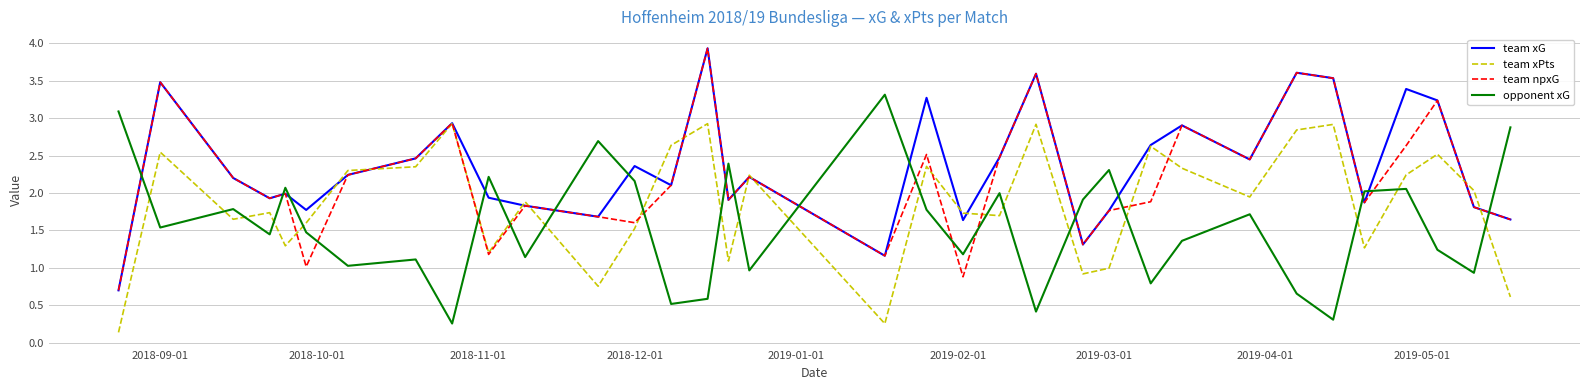

What is the greatest value displayed?

3.9